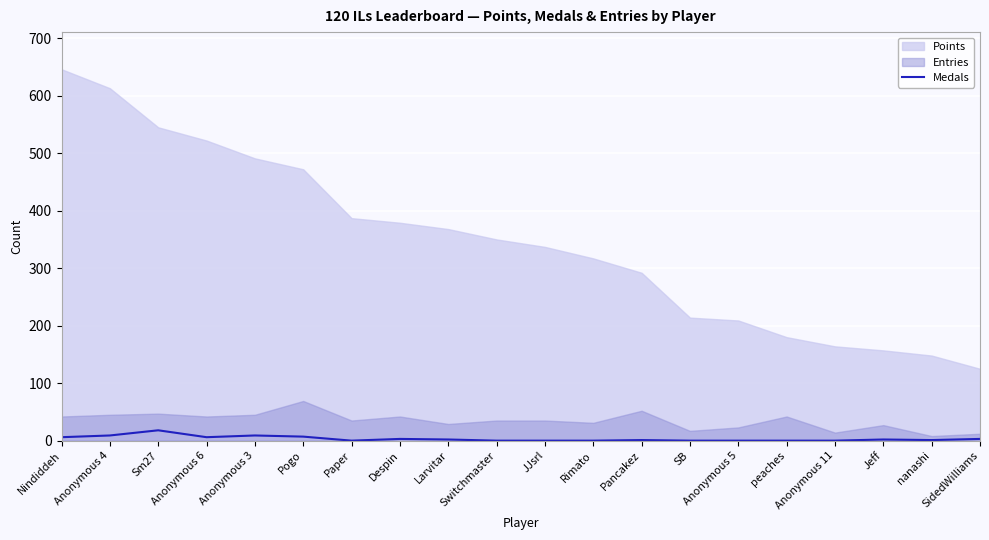

What is the maximum value for Medals?

18